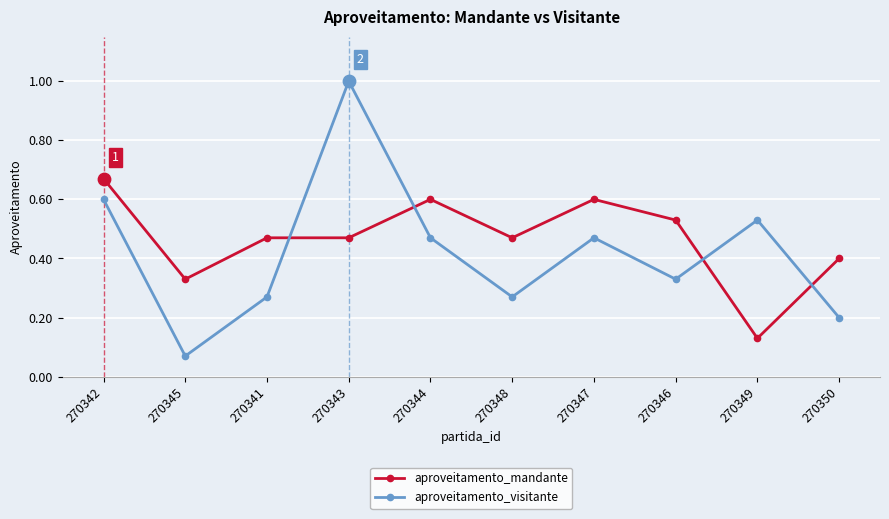

Is the value of aproveitamento_visitante at 270348 greater than the value of aproveitamento_mandante at 270350?

No